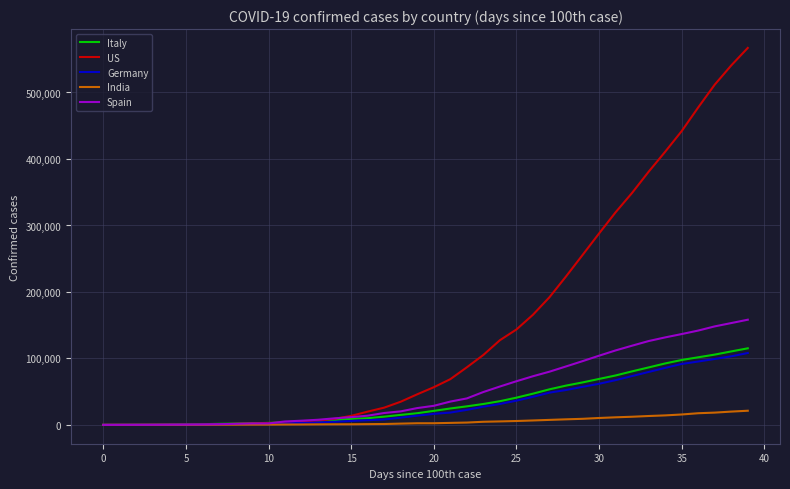

Which series has the largest range (max minus min)?

US